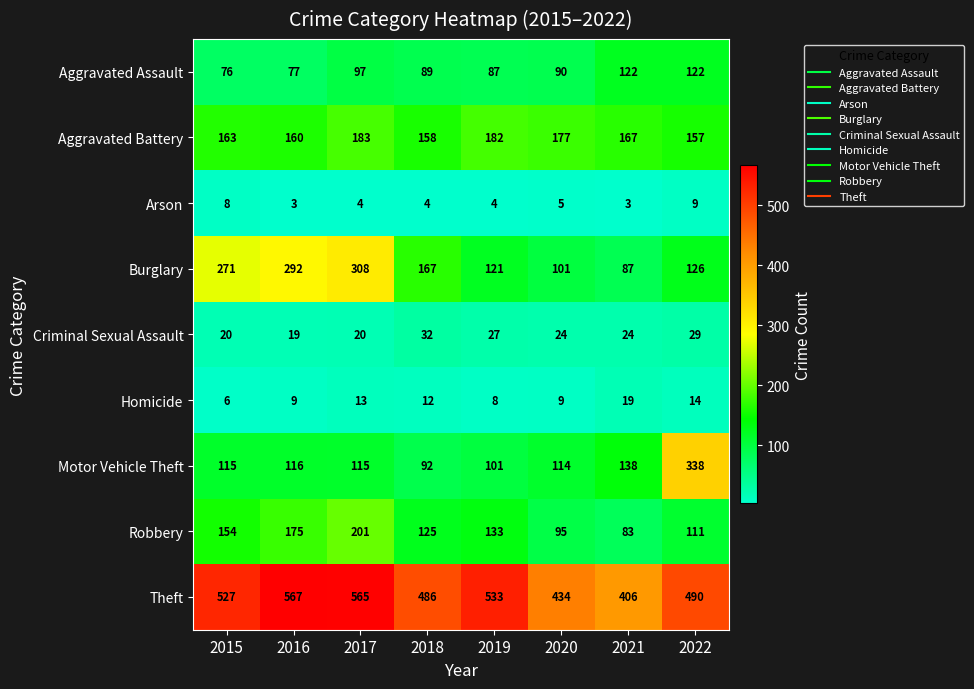

Count the number of data series in this chart.

9